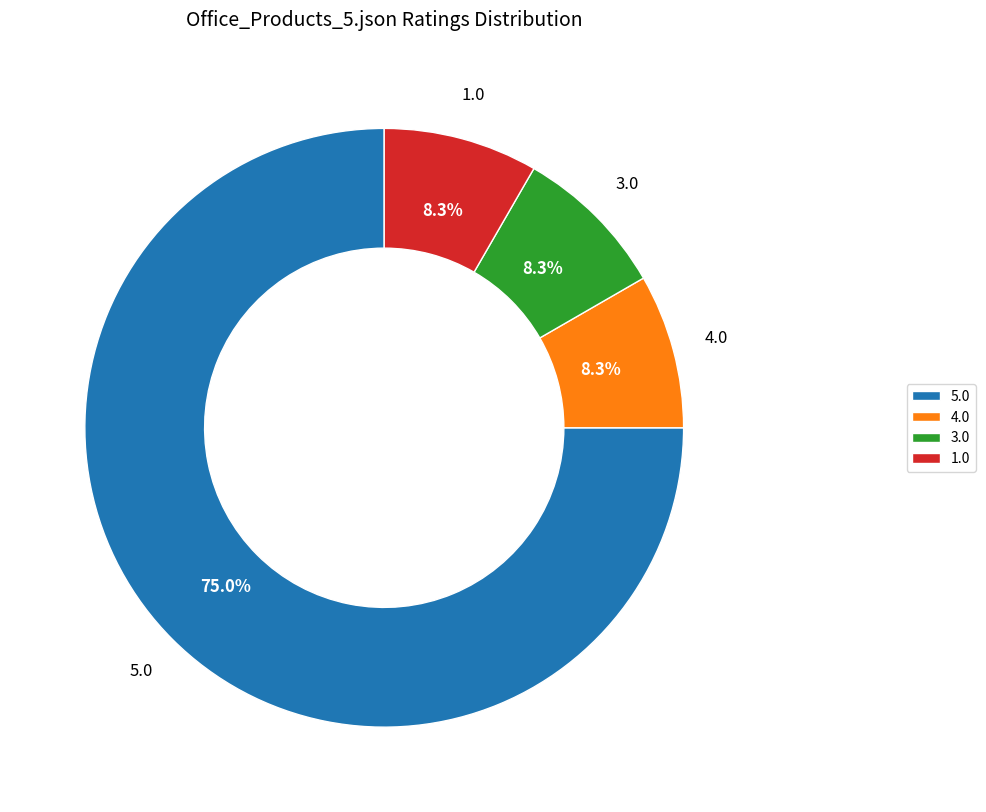

How much of the chart is everything except 4.0?

91.7%